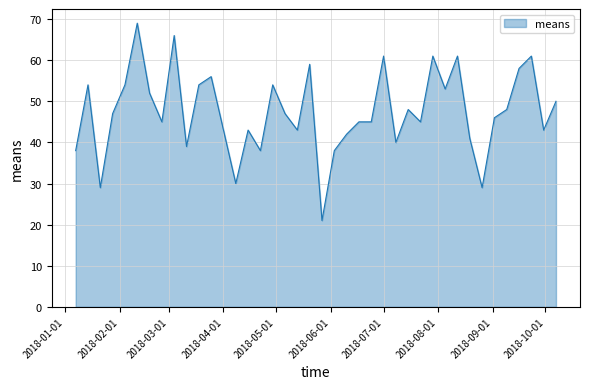

What is the smallest value displayed?

21